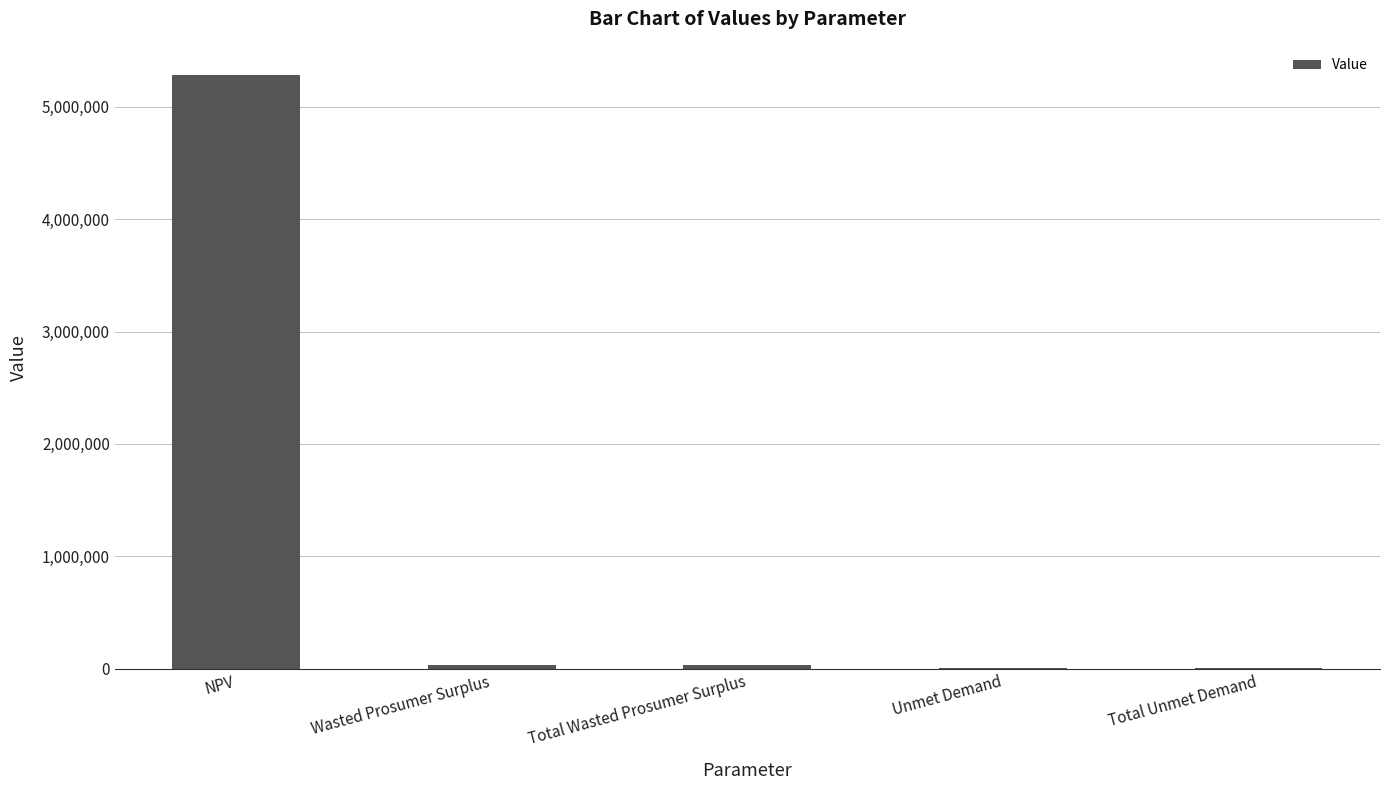

What is the maximum value shown in the chart?

5277473.4